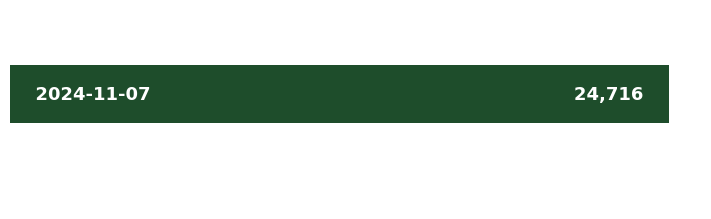

True or false: Posts Impressions has a value of 7276 at 2024-11-11.

False